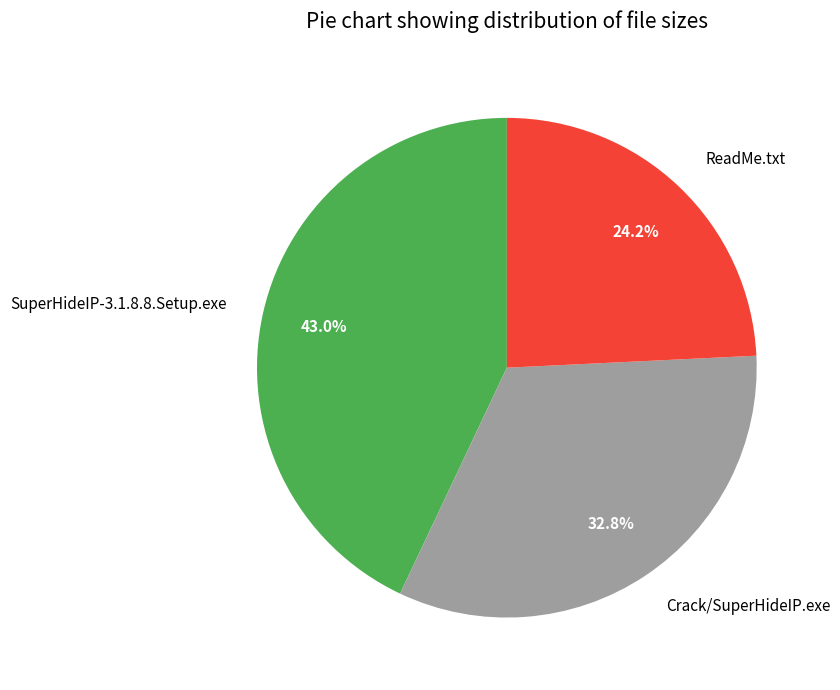

What portion of the pie excludes Crack/SuperHideIP.exe?

67.2%